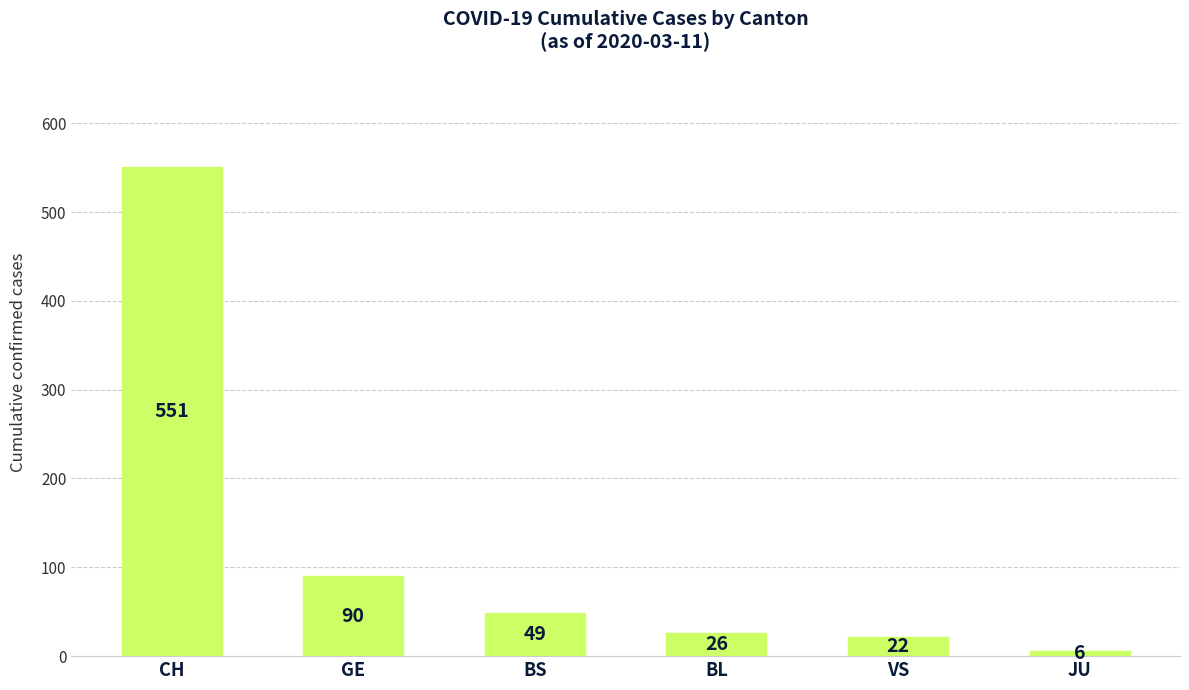

Which category has the lowest value across all series?

JU